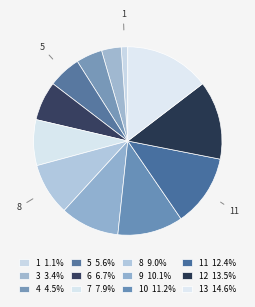

Which slice is the smallest?

1